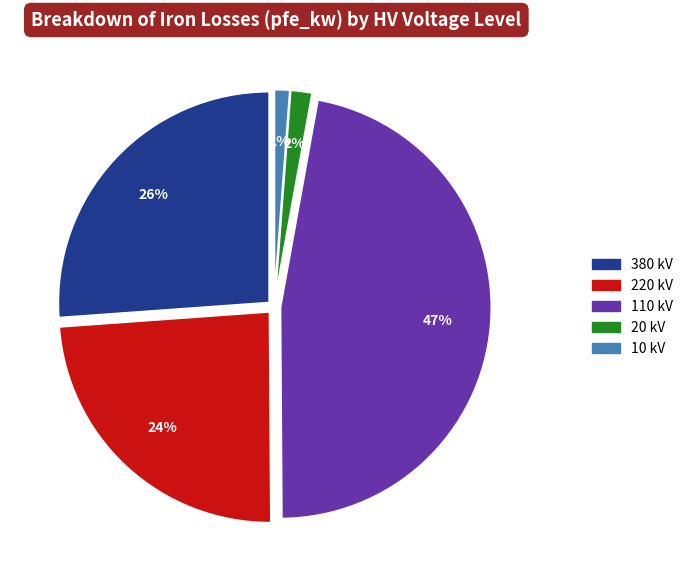

What percentage is the 10 kV slice, to the nearest percent?

1%